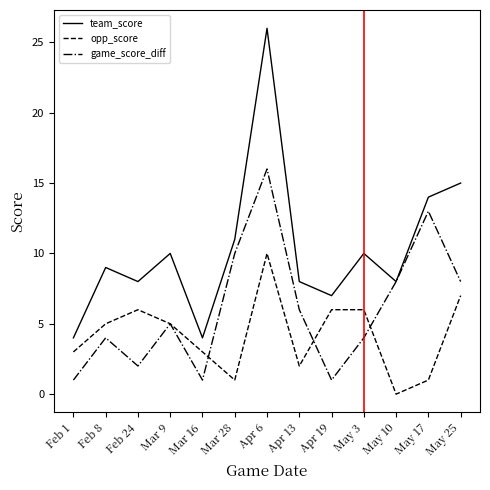

Which series has the largest total across all categories?

team_score